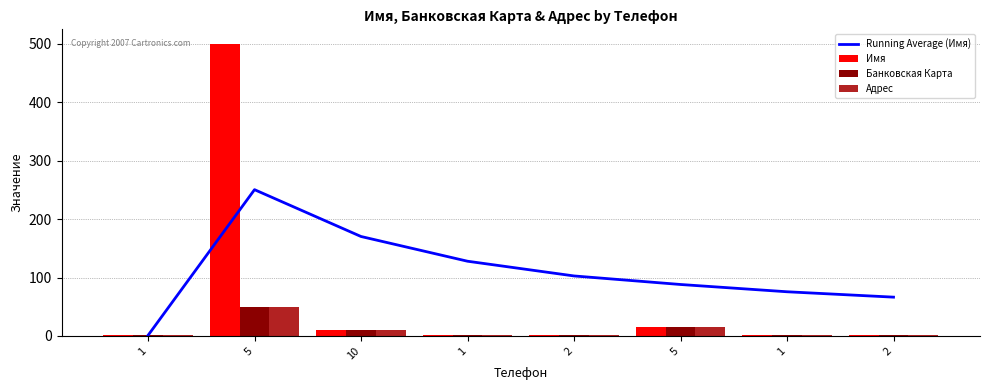

Between 1 and 1, which series saw the biggest shift?

Running Average (Имя)